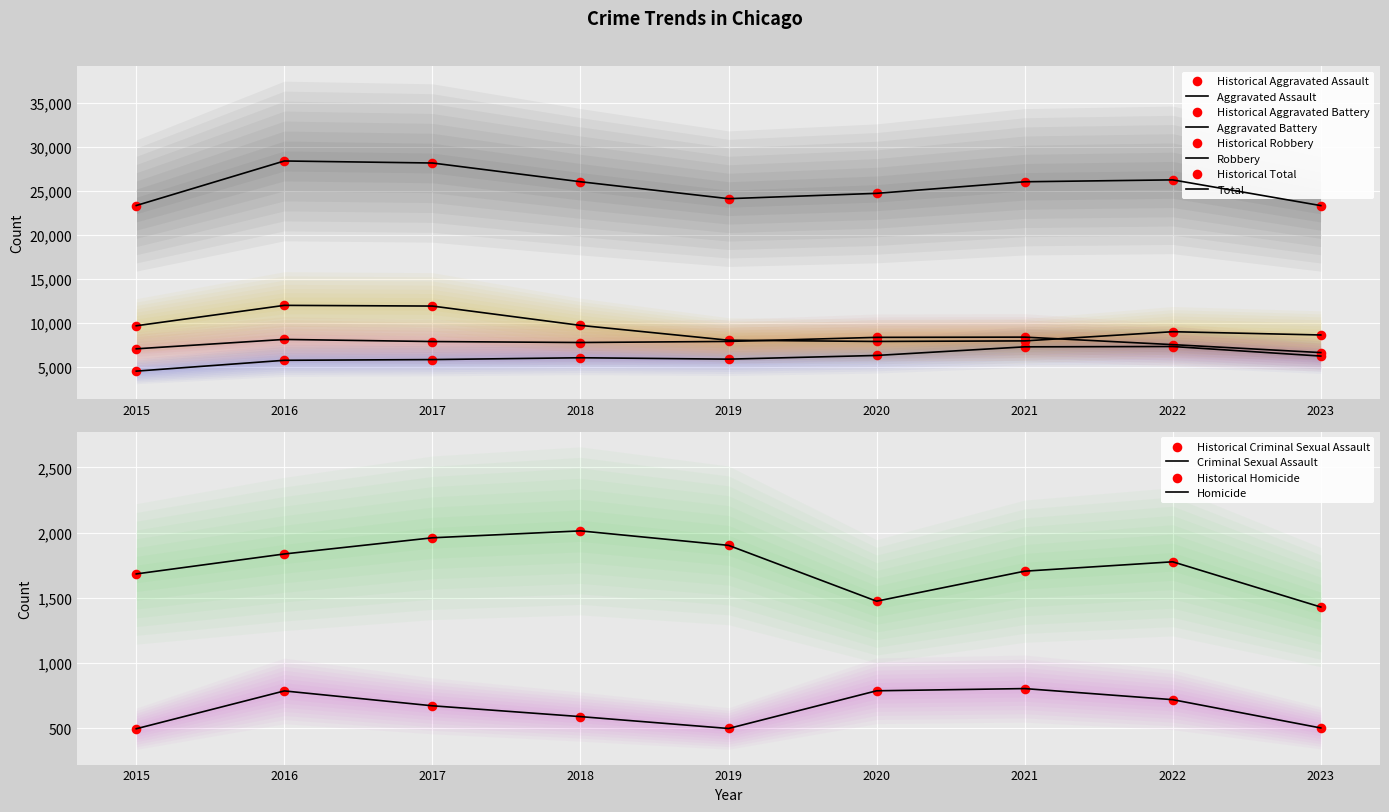

Which series has the widest spread of Y values?

Total